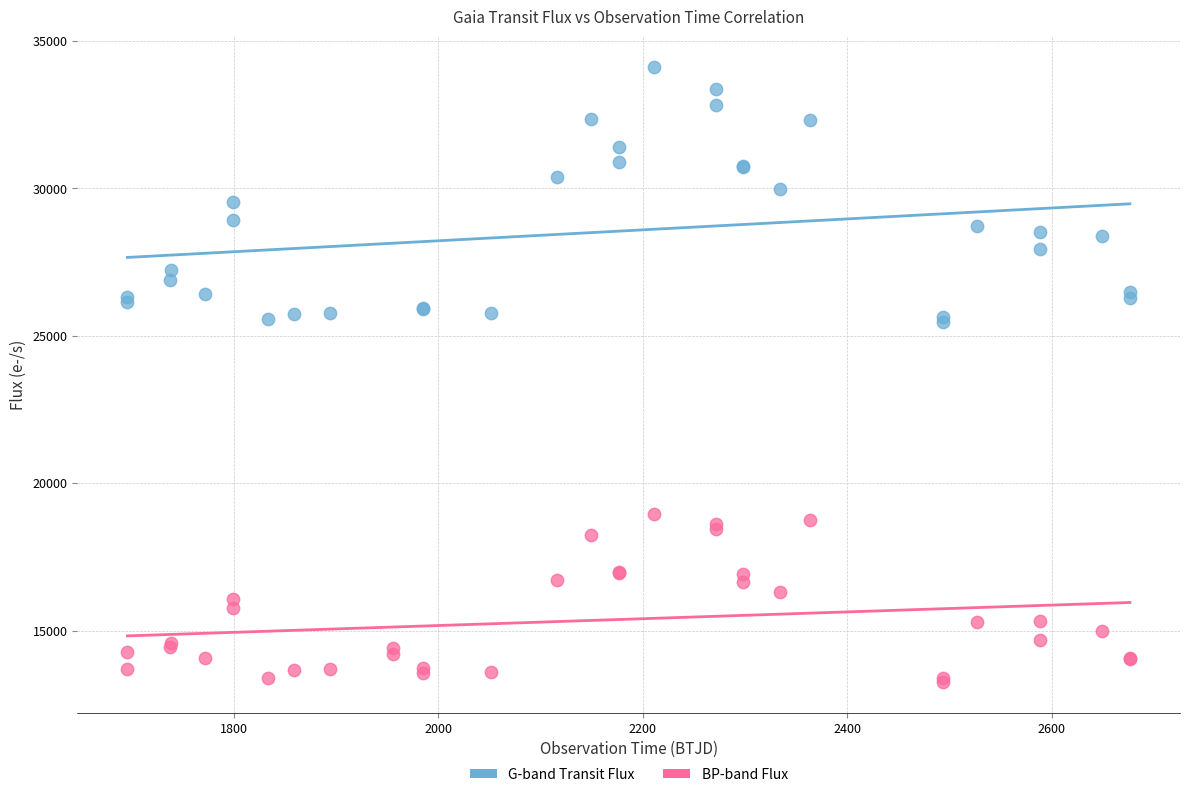

Which series contains the highest Y value?

G-band Transit Flux